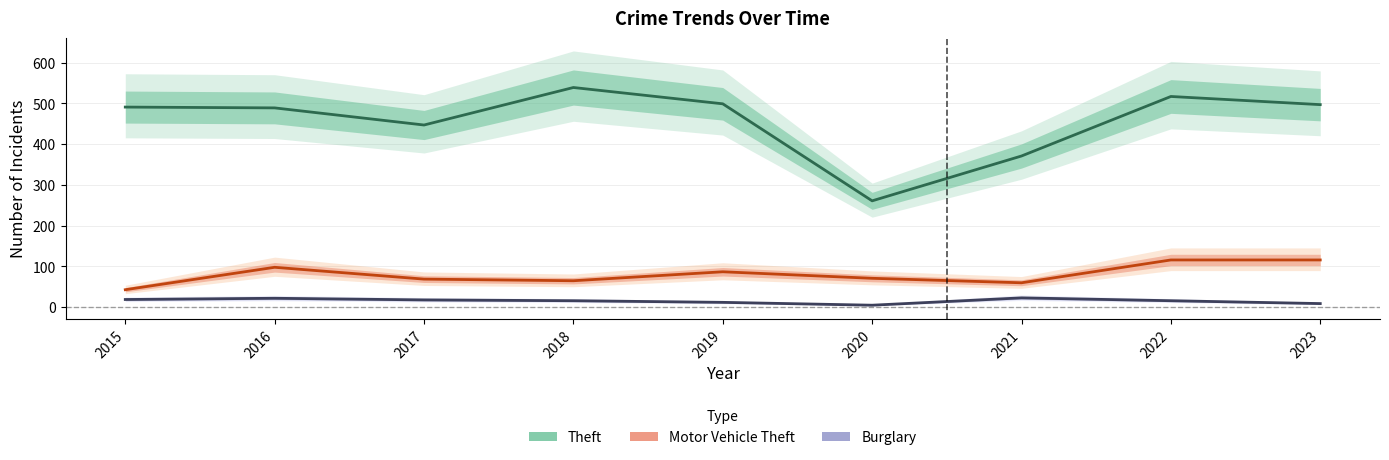

Reading left to right, list all the values displayed in this chart.

Theft: 491	489	447	539	499	261	371	517	497
Motor Vehicle Theft: 43	98	69	65	87	71	60	116	116
Burglary: 19	22	18	16	12	5	23	16	9